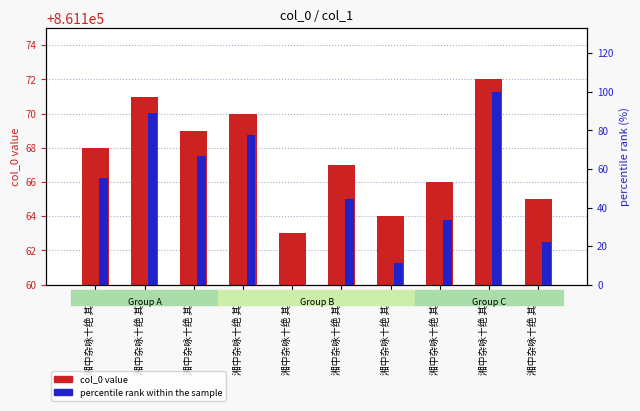

What is the difference between the second highest and minimum values in the percentile rank within the sample series?

88.9